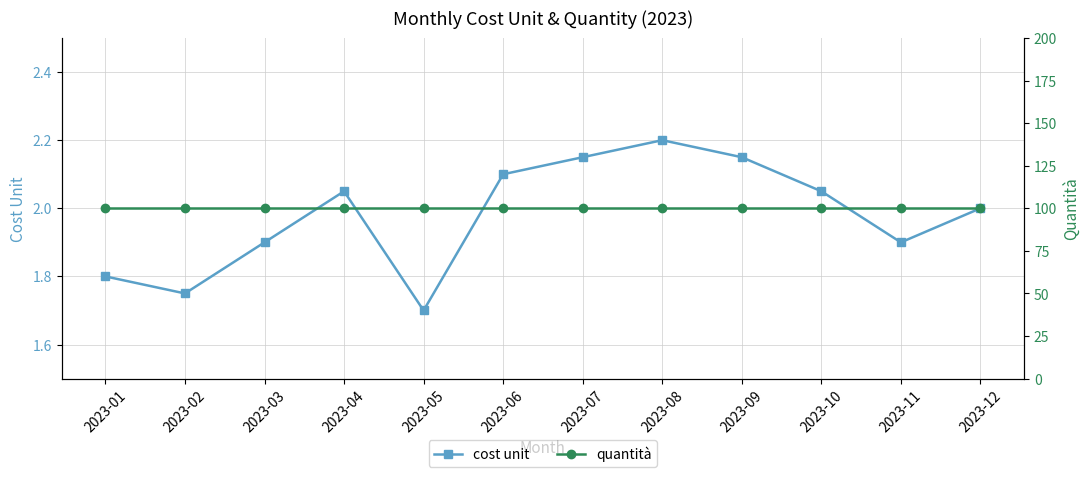

True or false: cost unit and quantità intersect in this chart.

False